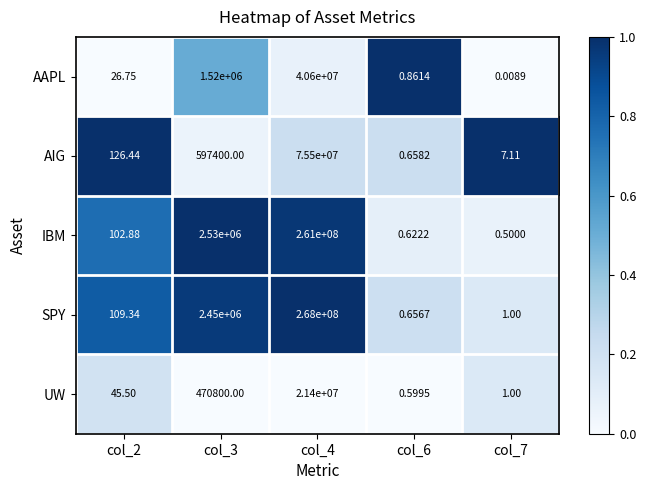

List the series in order of their peak value, lowest first.

UW, AAPL, AIG, IBM, SPY